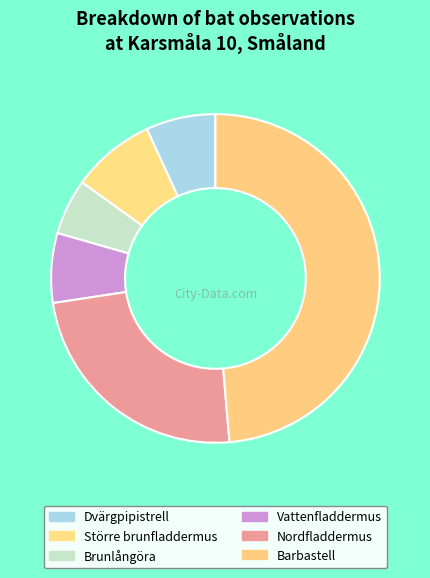

What is the ratio of the value at Brunlångöra to the value at Nordfladdermus?

0.2